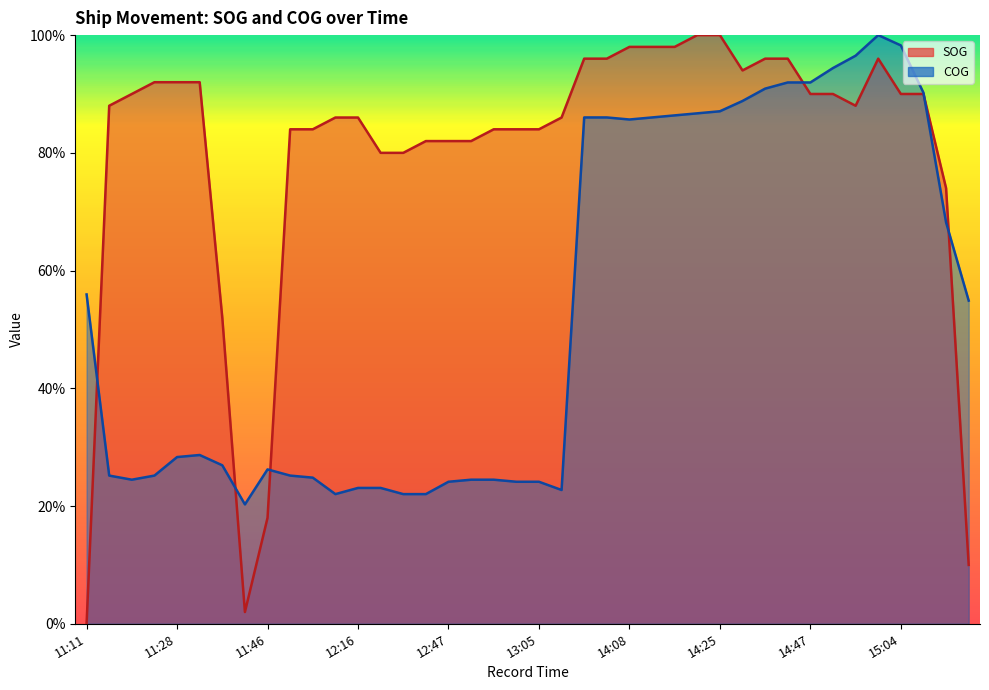

Rank the series by their average value, from lowest to highest.

COG, SOG